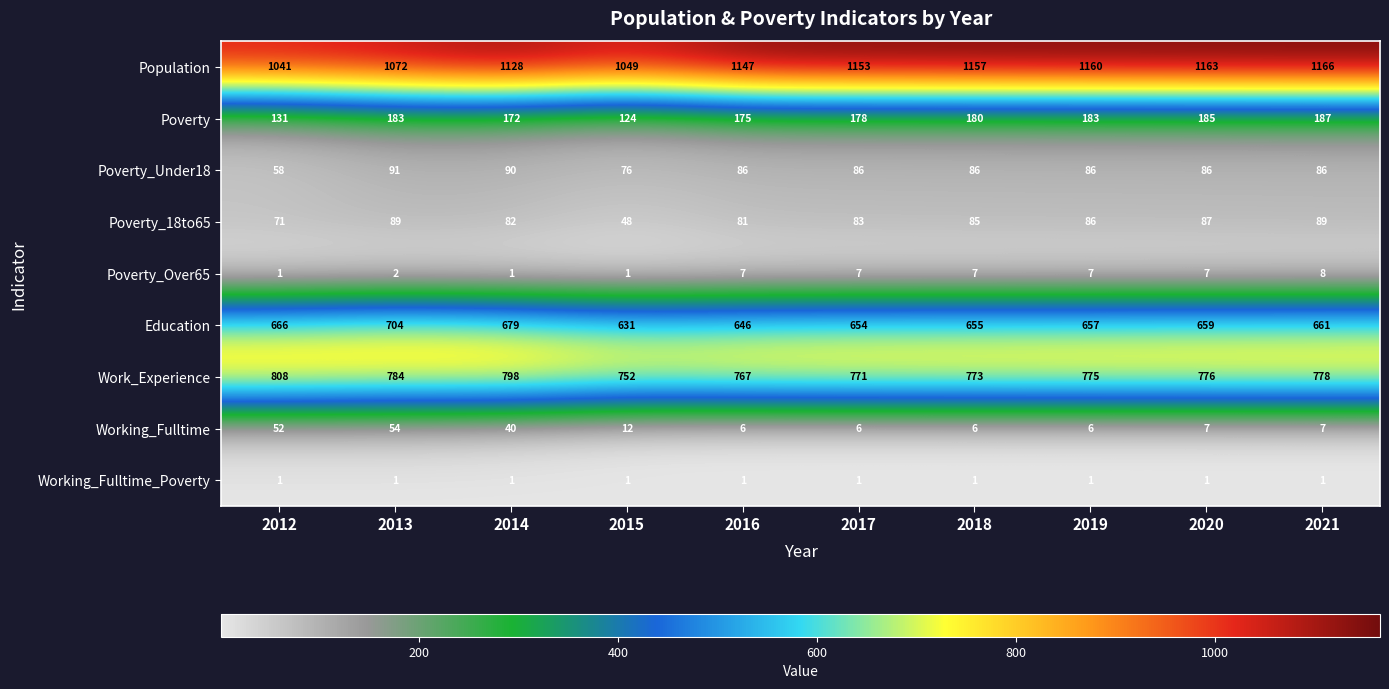

At which label does Poverty reach its minimum?

2015